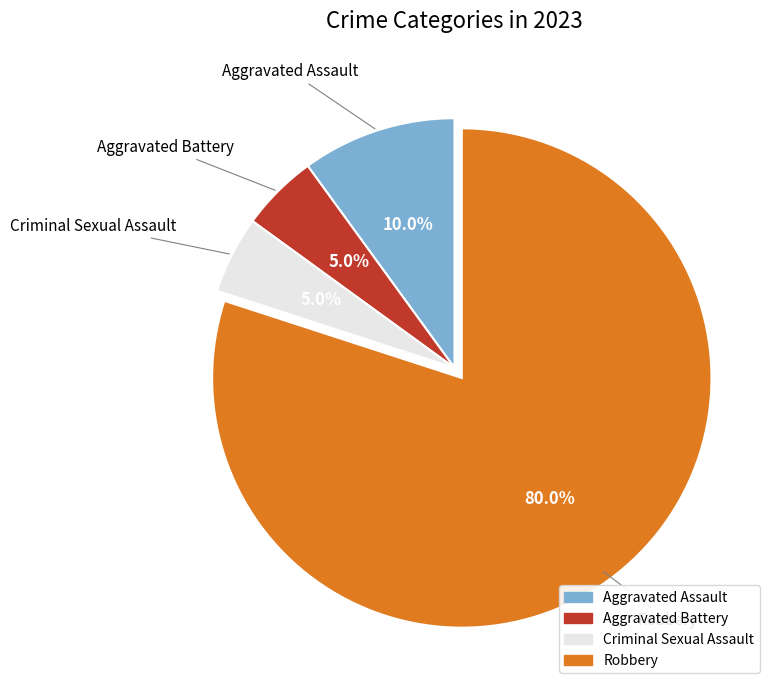

Which category has the biggest portion of the pie?

Robbery